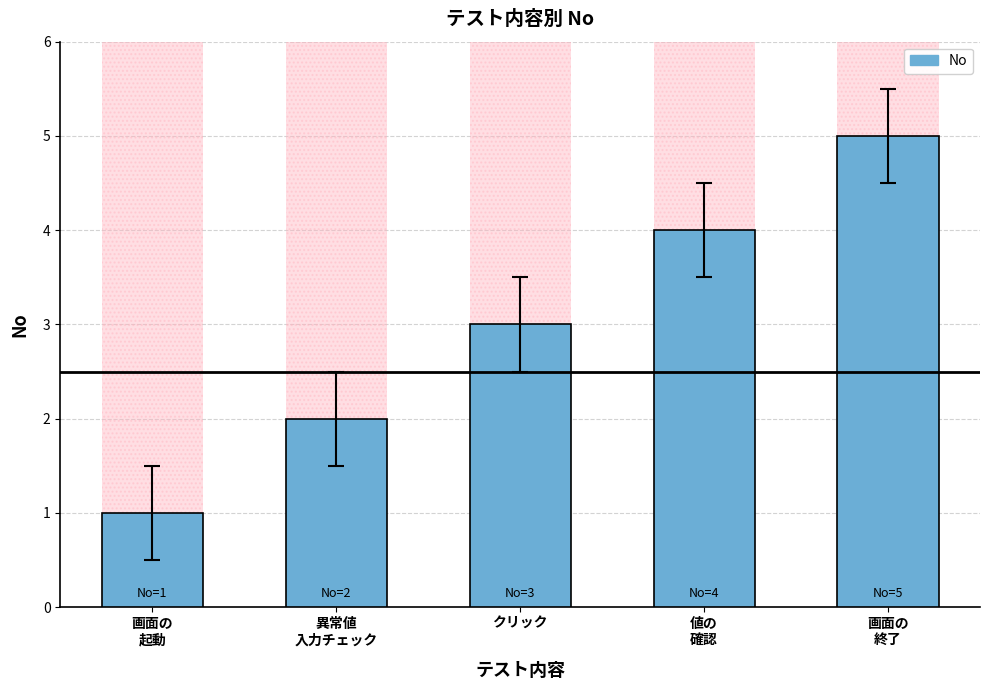

What is the sum of all values?

15